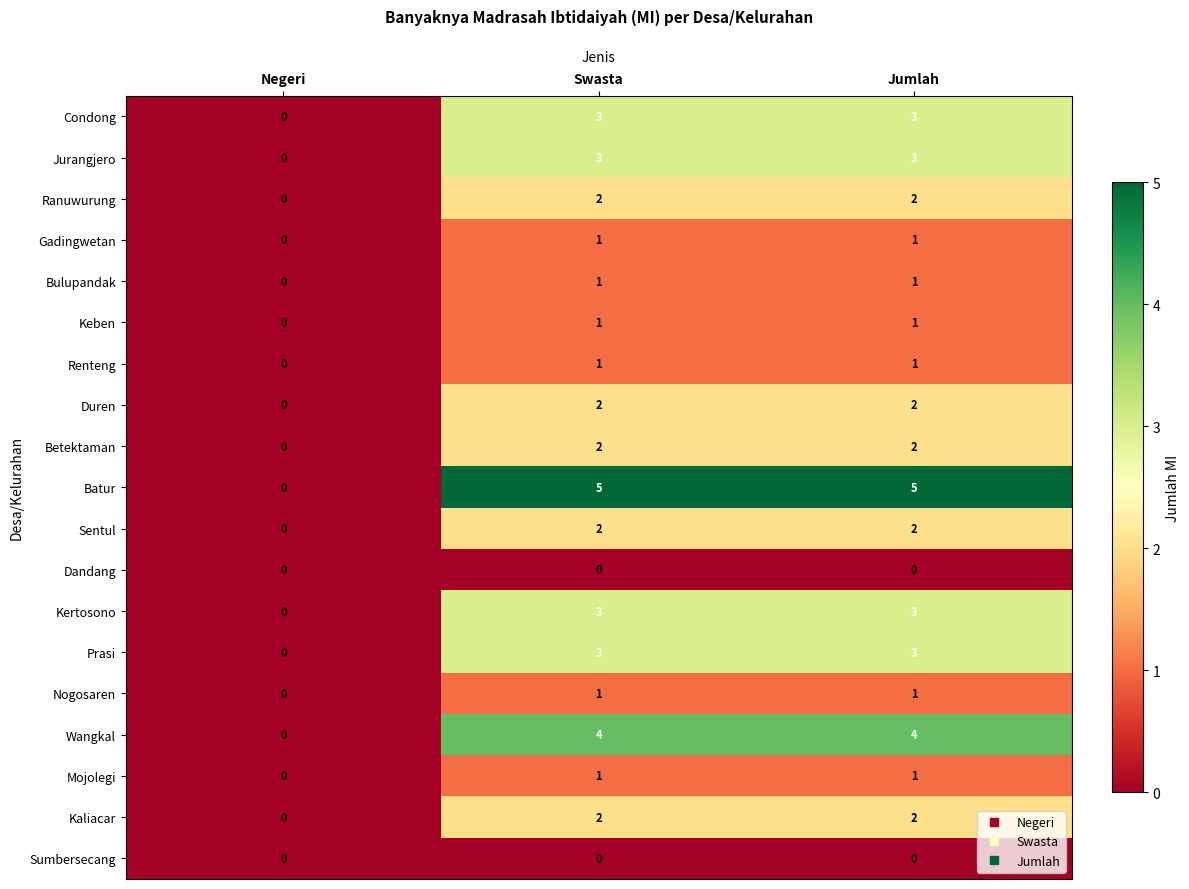

What is the sum of the Kaliacar values at Swasta and Jumlah?

4